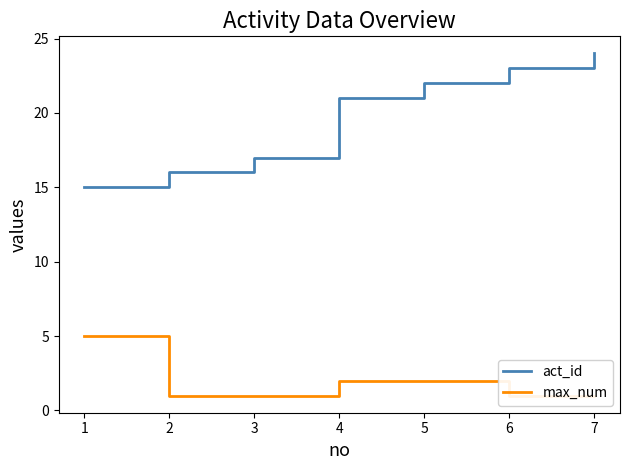

Reading left to right, list all the values displayed in this chart.

act_id: 1=15	2=16	3=17	4=21	5=22	6=23	7=24
max_num: 1=5	2=1	3=1	4=2	5=2	6=1	7=1